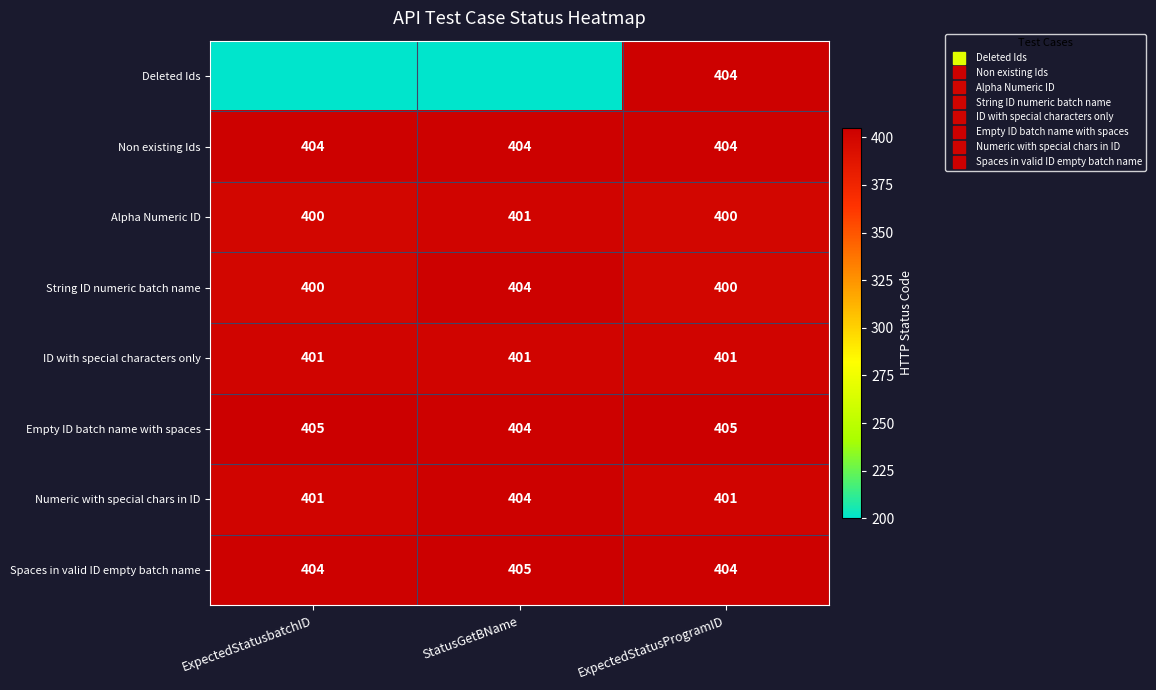

Which series has the widest spread of values?

Deleted Ids